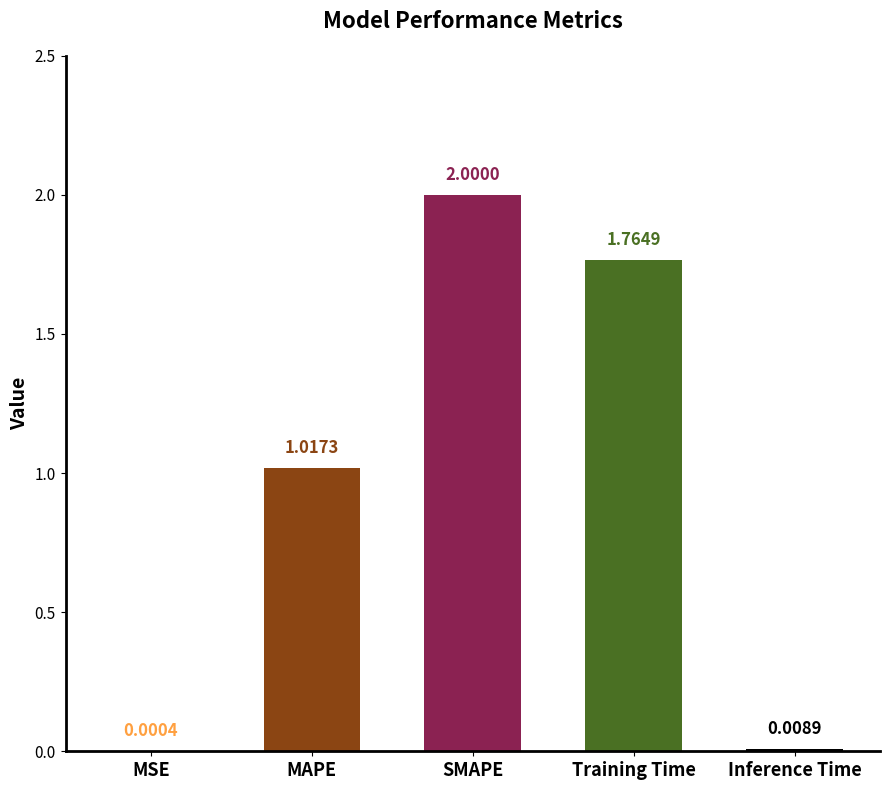

What is the change in value from MSE to SMAPE?

+2.0